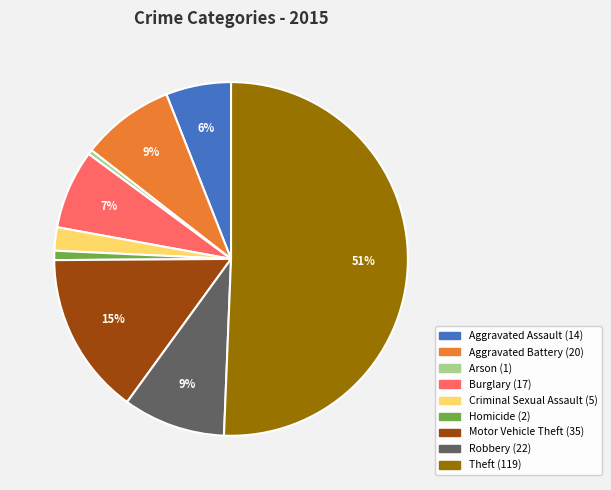

Which category has the biggest portion of the pie?

Theft